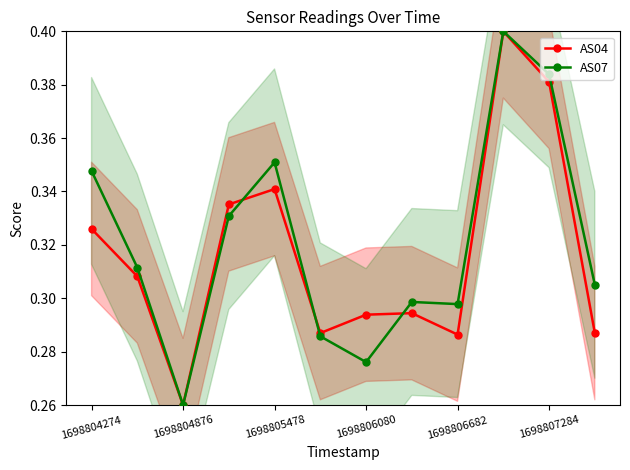

What is the average value of the AS07 series?

0.3